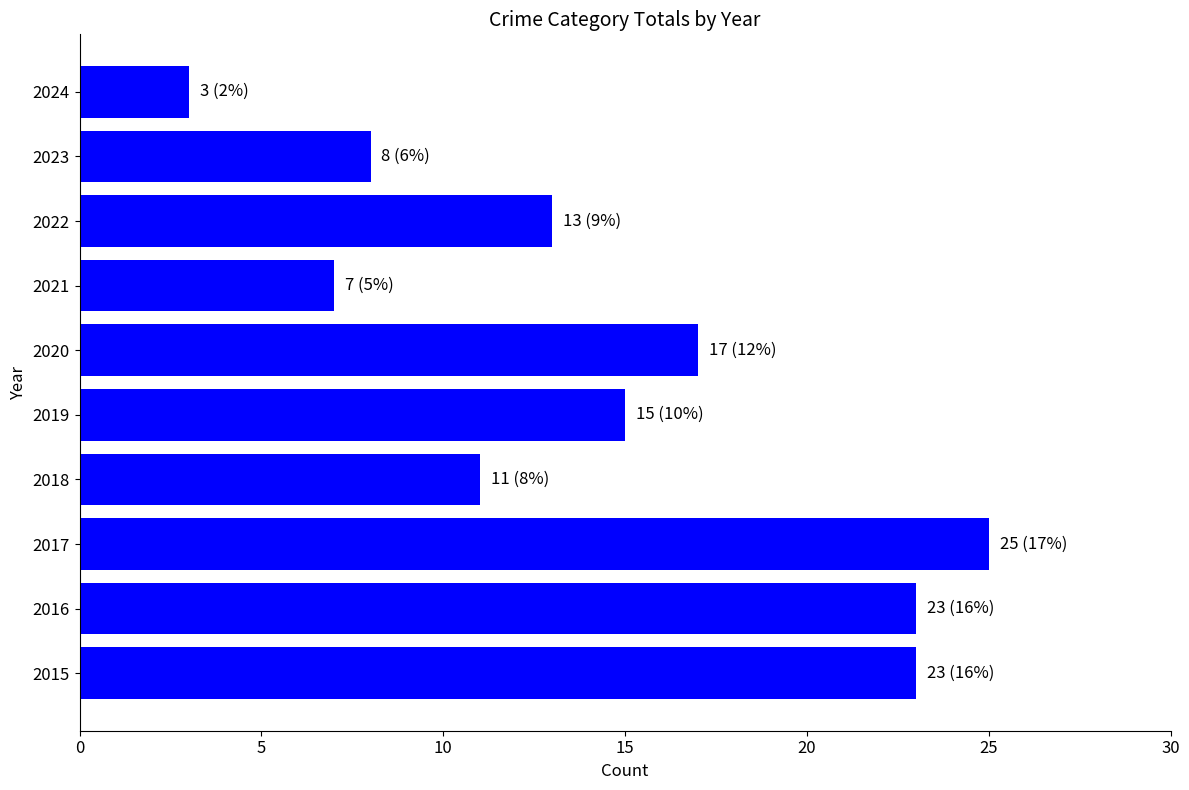

Which label corresponds to the smallest value in the chart?

2024